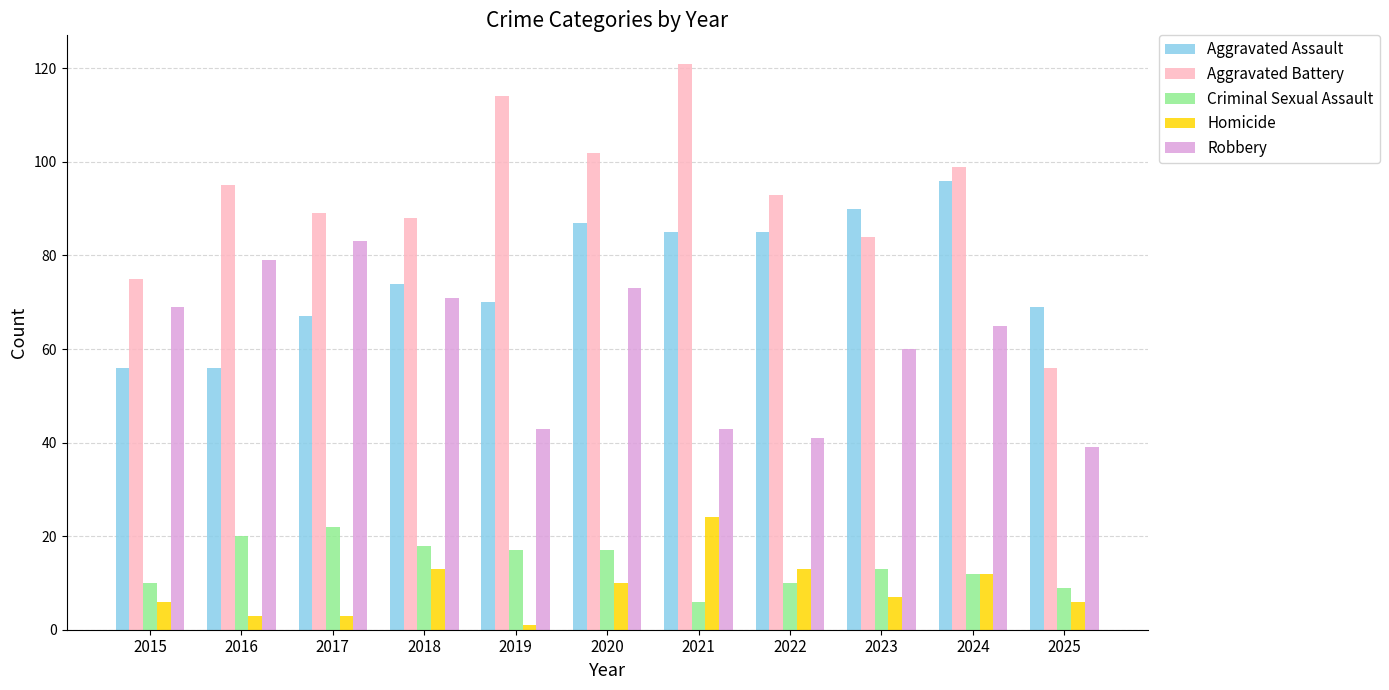

Reading left to right, transcribe all the data shown in this chart.

Aggravated Assault: 56	56	67	74	70	87	85	85	90	96	69
Aggravated Battery: 75	95	89	88	114	102	121	93	84	99	56
Criminal Sexual Assault: 10	20	22	18	17	17	6	10	13	12	9
Homicide: 6	3	3	13	1	10	24	13	7	12	6
Robbery: 69	79	83	71	43	73	43	41	60	65	39